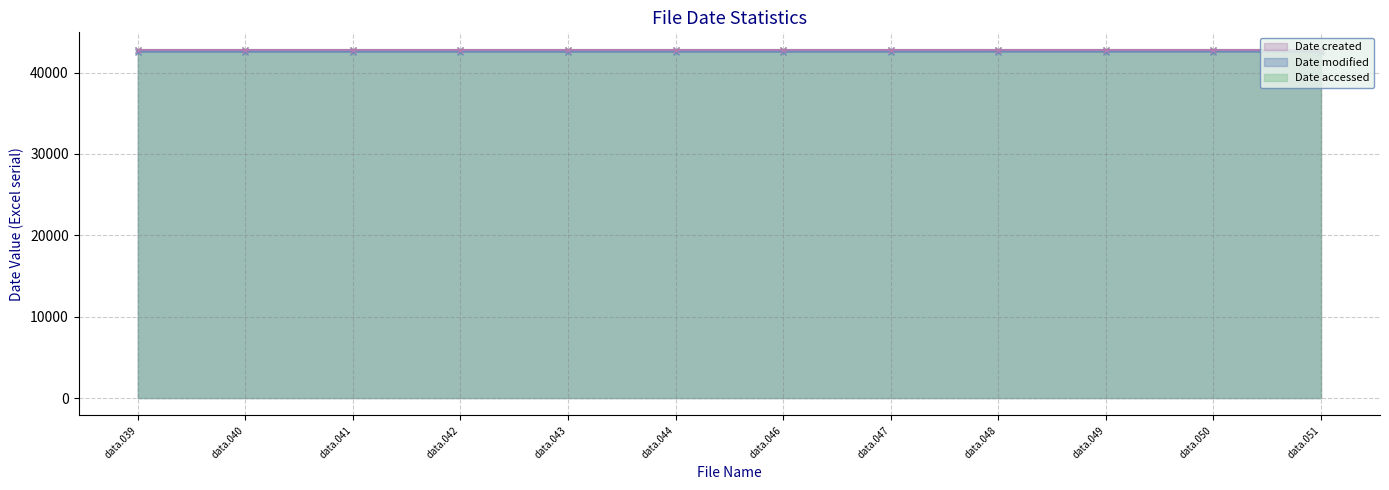

How many lines are shown in the chart?

3